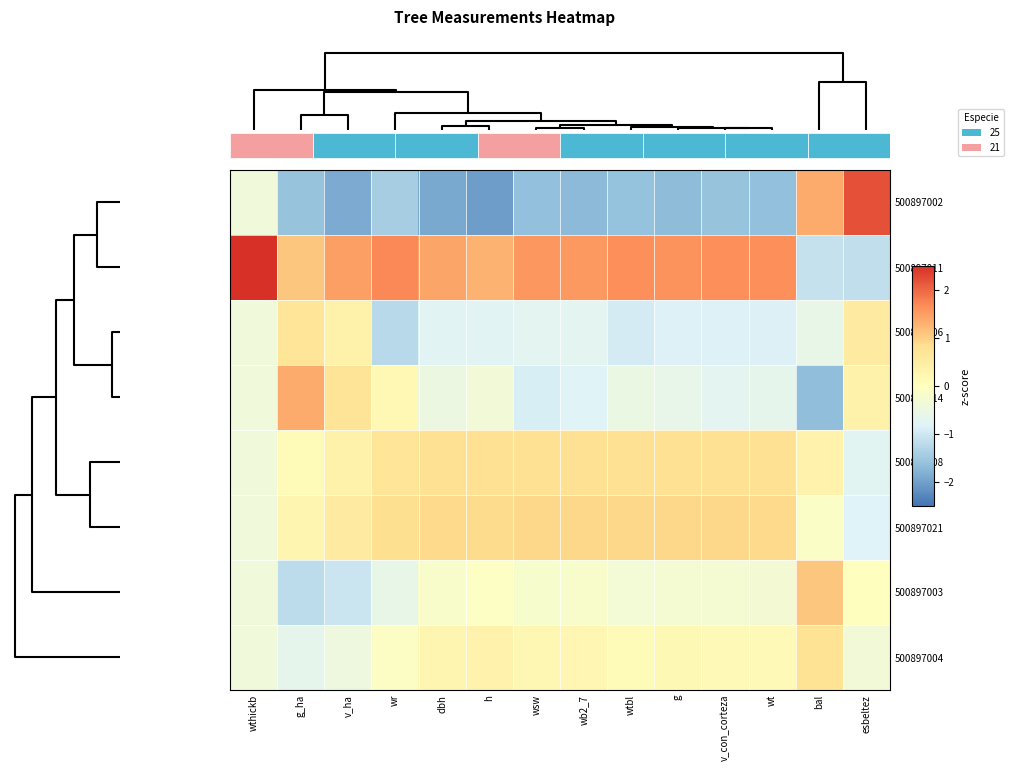

How many values in the 500897021 series are below 0?

3